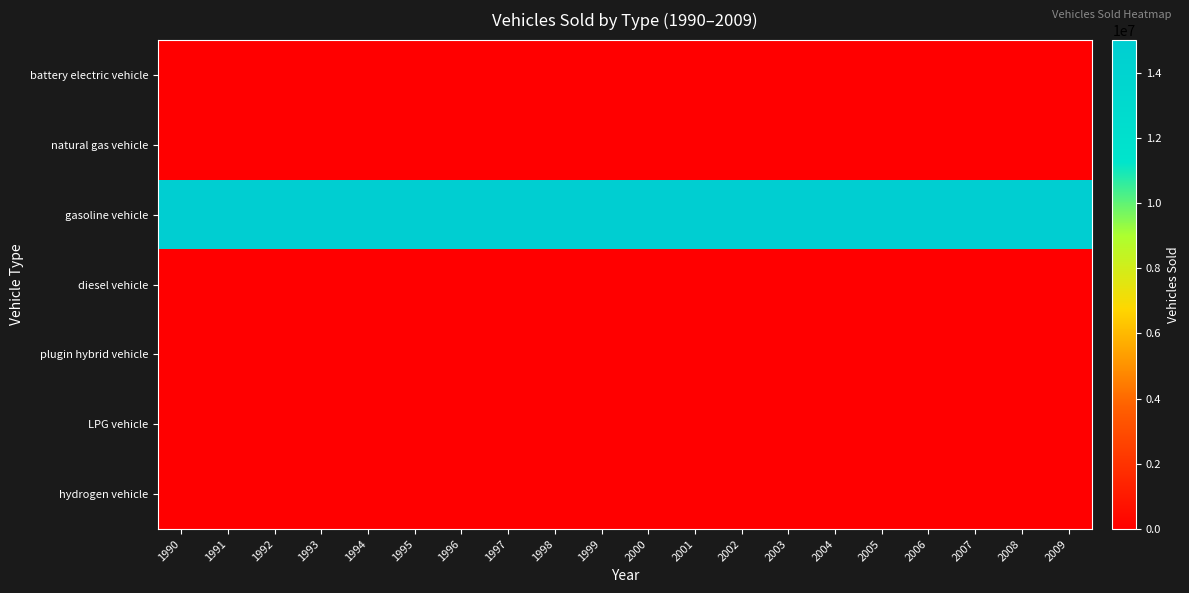

Reading left to right, extract all data points from this chart.

battery electric vehicle: 1990=0	1991=0	1992=0	1993=0	1994=0	1995=0	1996=0	1997=0	1998=0	1999=0	2000=0	2001=0	2002=0	2003=0	2004=0	2005=0	2006=0	2007=0	2008=0	2009=0
natural gas vehicle: 1990=0	1991=0	1992=0	1993=0	1994=0	1995=0	1996=0	1997=0	1998=0	1999=0	2000=0	2001=0	2002=0	2003=0	2004=0	2005=0	2006=0	2007=0	2008=0	2009=0
gasoline vehicle: 1990=15000000	1991=15000000	1992=15000000	1993=15000000	1994=15000000	1995=15000000	1996=15000000	1997=15000000	1998=15000000	1999=15000000	2000=15000000	2001=15000000	2002=15000000	2003=15000000	2004=15000000	2005=15000000	2006=15000000	2007=15000000	2008=15000000	2009=15000000
diesel vehicle: 1990=0	1991=0	1992=0	1993=0	1994=0	1995=0	1996=0	1997=0	1998=0	1999=0	2000=0	2001=0	2002=0	2003=0	2004=0	2005=0	2006=0	2007=0	2008=0	2009=0
plugin hybrid vehicle: 1990=0	1991=0	1992=0	1993=0	1994=0	1995=0	1996=0	1997=0	1998=0	1999=0	2000=0	2001=0	2002=0	2003=0	2004=0	2005=0	2006=0	2007=0	2008=0	2009=0
LPG vehicle: 1990=0	1991=0	1992=0	1993=0	1994=0	1995=0	1996=0	1997=0	1998=0	1999=0	2000=0	2001=0	2002=0	2003=0	2004=0	2005=0	2006=0	2007=0	2008=0	2009=0
hydrogen vehicle: 1990=0	1991=0	1992=0	1993=0	1994=0	1995=0	1996=0	1997=0	1998=0	1999=0	2000=0	2001=0	2002=0	2003=0	2004=0	2005=0	2006=0	2007=0	2008=0	2009=0